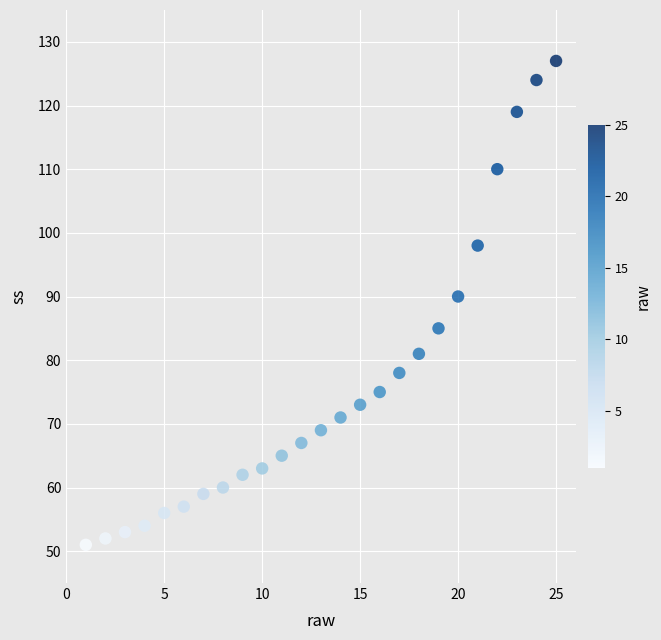

What Y value in the scatter plot is closest to 89?

90